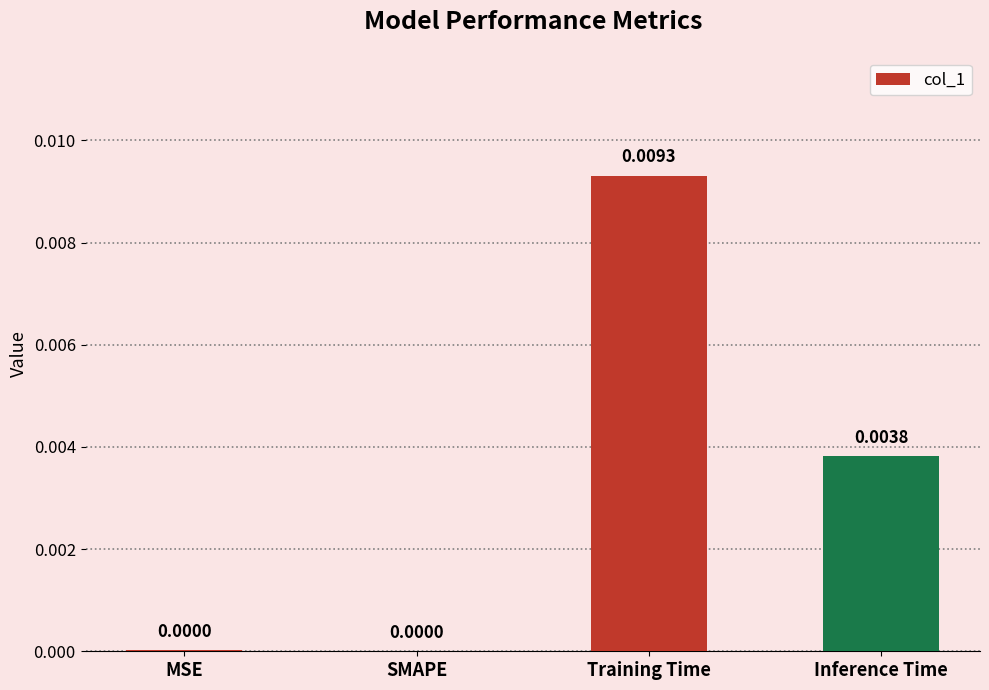

Which has a higher value, SMAPE or Training Time?

Training Time